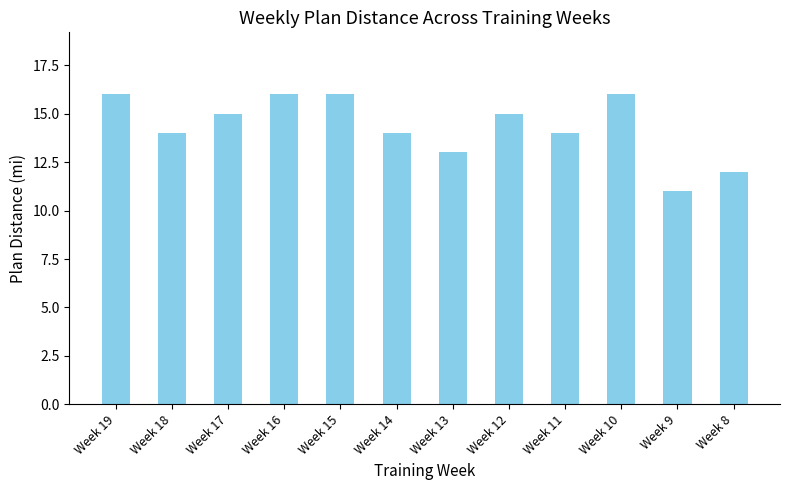

What is the difference between the second highest and minimum values?

5